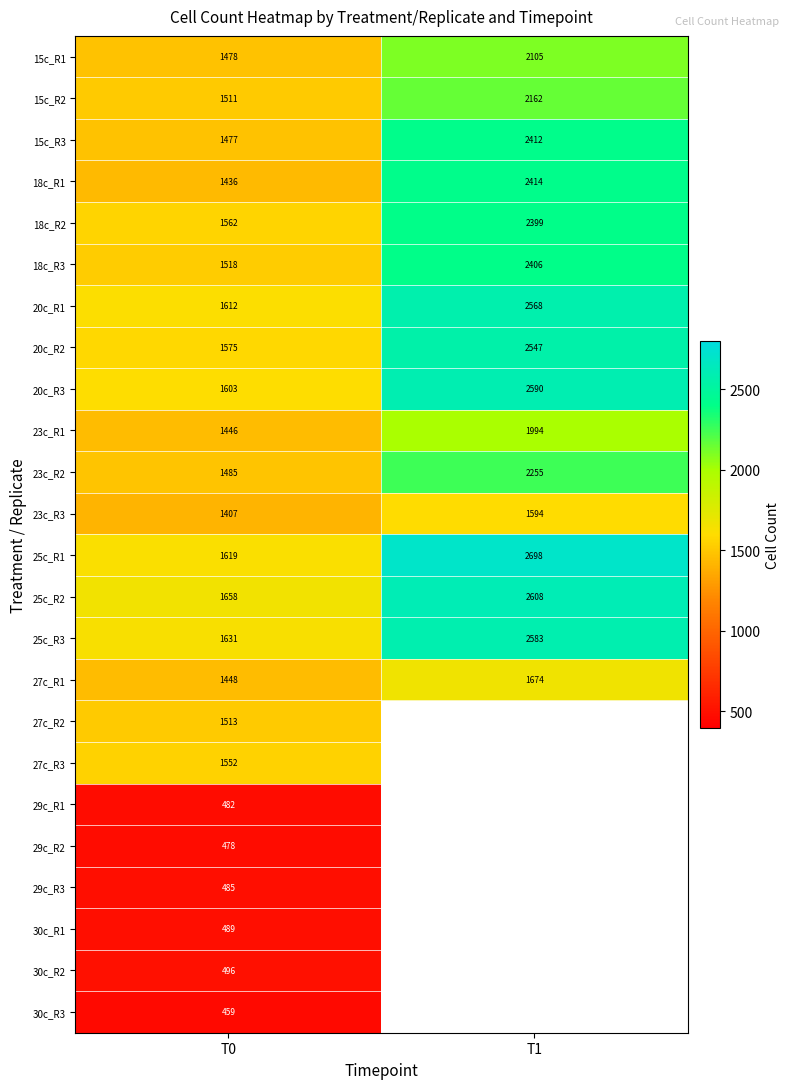

True or false: 18c_R2 has a value of 1562 at T0.

True